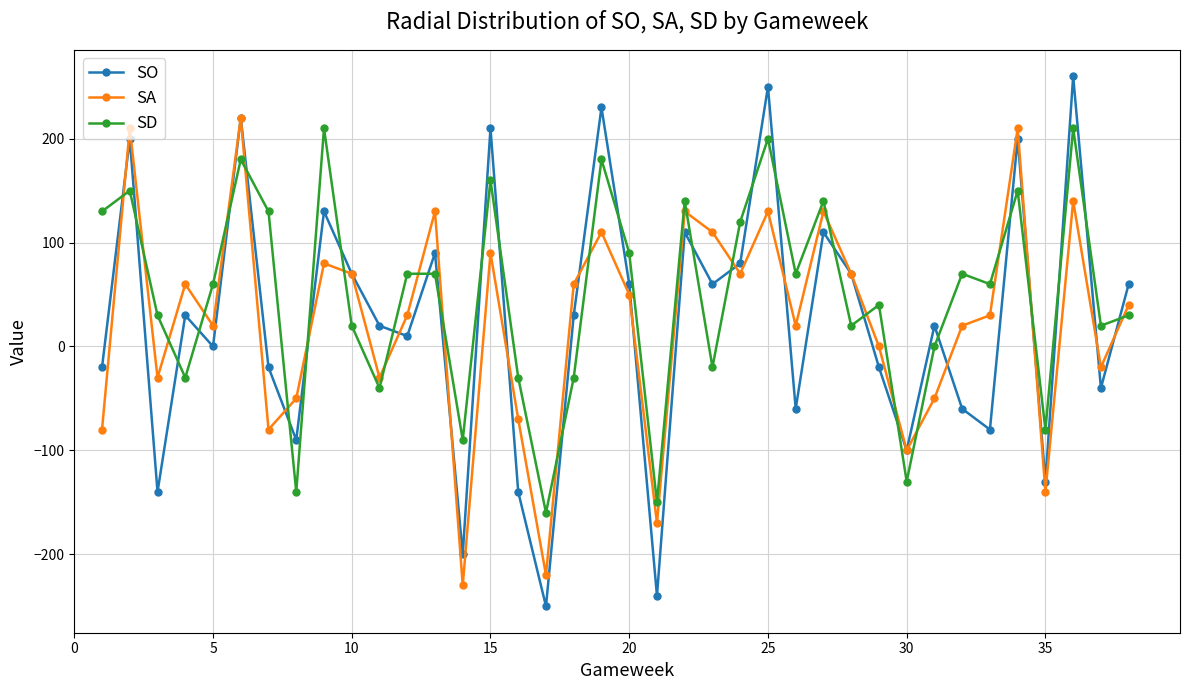

True or false: SO has more than 2 points higher than both neighbors.

True